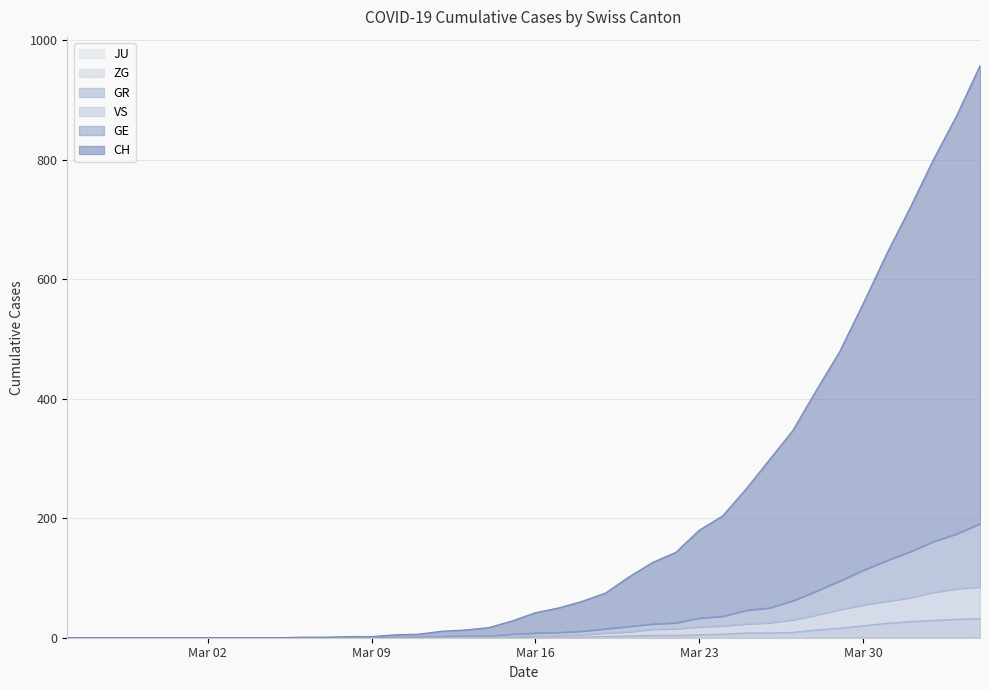

How many lines are shown in the chart?

6